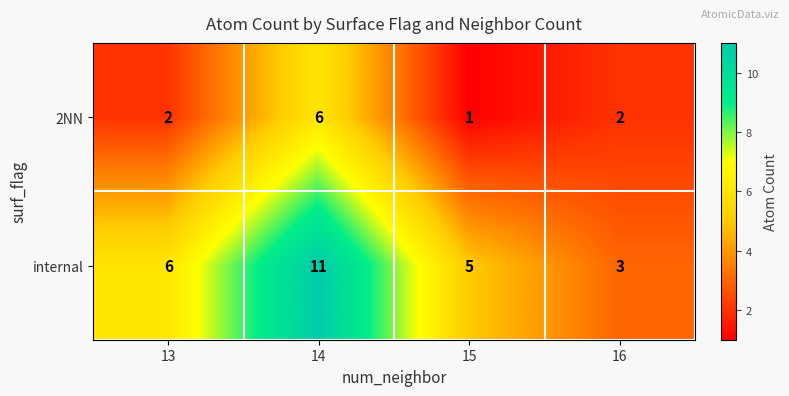

At which category is the sum across all series the highest?

14